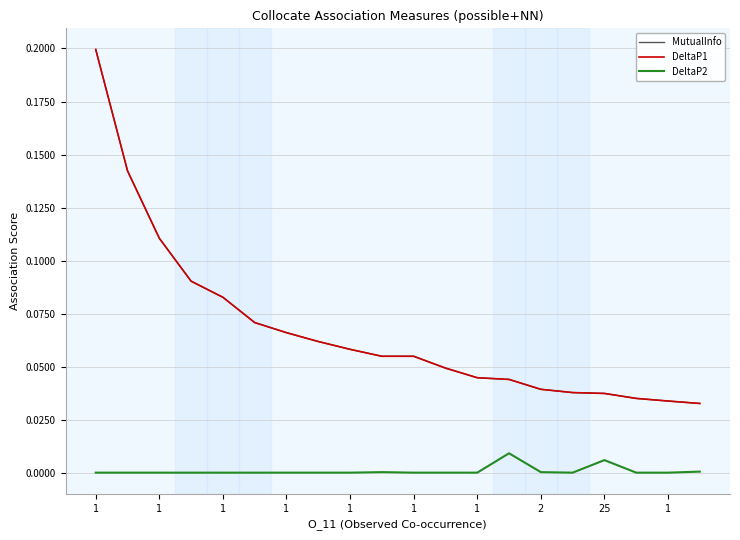

Rank the series by their maximum value, from highest to lowest.

MutualInfo, DeltaP1, DeltaP2